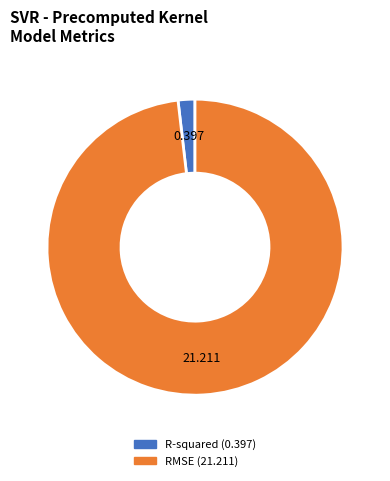

Which has a higher value, RMSE or R-squared?

RMSE